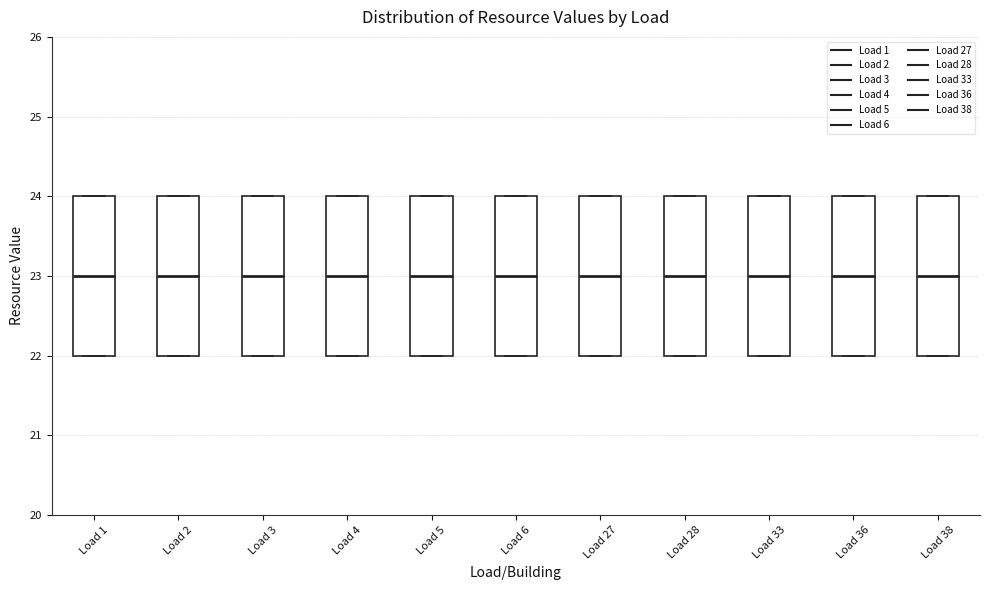

Reading left to right, read every box against the y-axis: the position of its median line, the range the box covers, and the ends of its whiskers. The values are not printed on the chart, so give them approximately, as read against the axis.

Load 1: median 23, box 22 to 24, whiskers 22 to 24
Load 2: median 23, box 22 to 24, whiskers 22 to 24
Load 3: median 23, box 22 to 24, whiskers 22 to 24
Load 4: median 23, box 22 to 24, whiskers 22 to 24
Load 5: median 23, box 22 to 24, whiskers 22 to 24
Load 6: median 23, box 22 to 24, whiskers 22 to 24
Load 27: median 23, box 22 to 24, whiskers 22 to 24
Load 28: median 23, box 22 to 24, whiskers 22 to 24
Load 33: median 23, box 22 to 24, whiskers 22 to 24
Load 36: median 23, box 22 to 24, whiskers 22 to 24
Load 38: median 23, box 22 to 24, whiskers 22 to 24